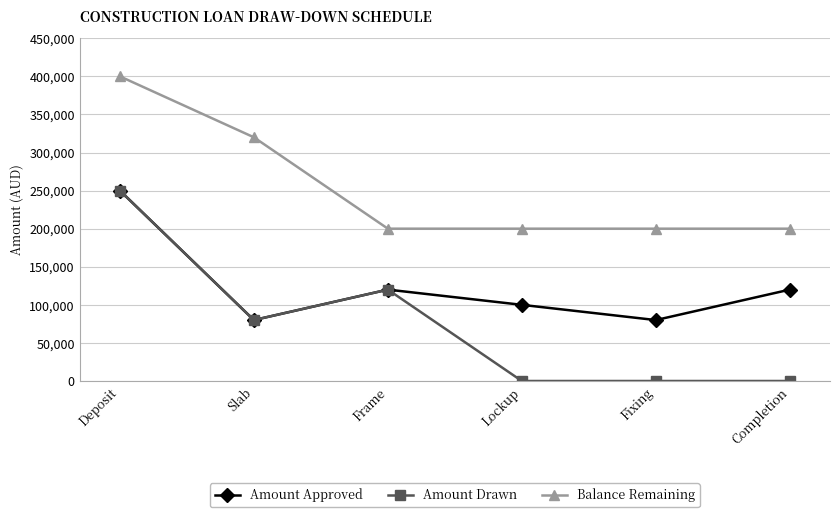

What position from the left is Slab?

2